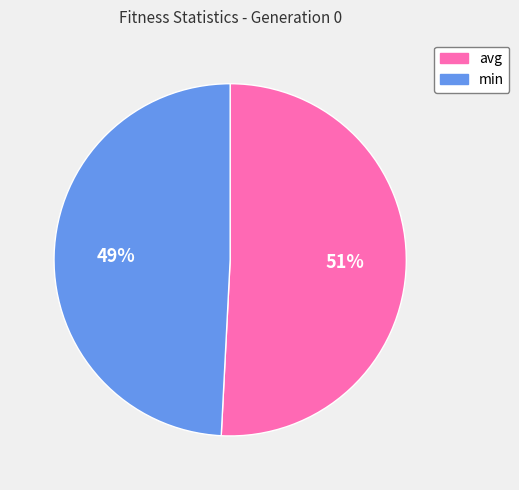

How many segments does this pie chart have?

2